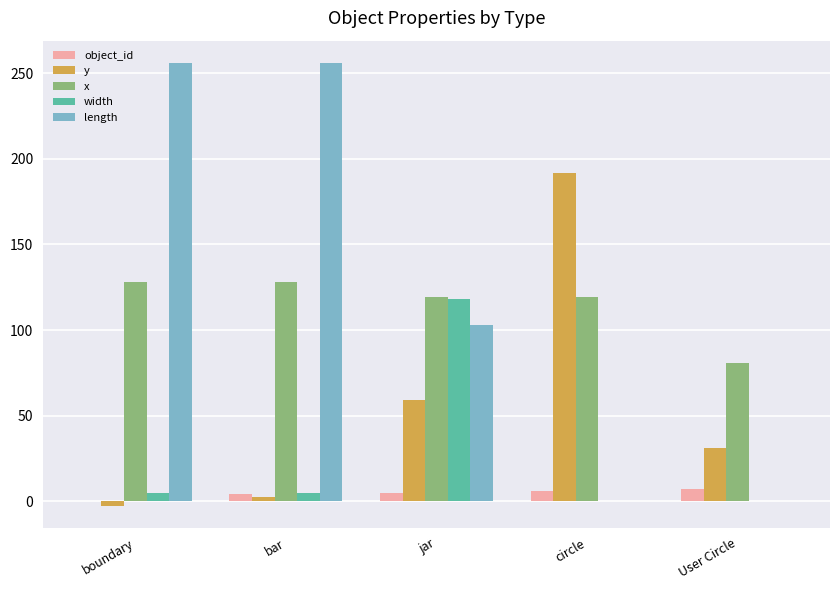

Is the value of width at boundary greater than the value of length at bar?

No